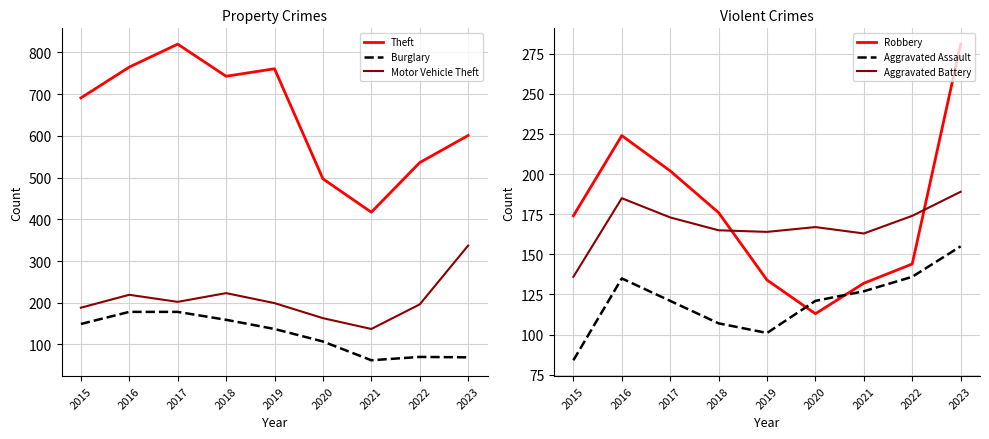

True or false: Aggravated Assault has a value of 158 at 2020.

False